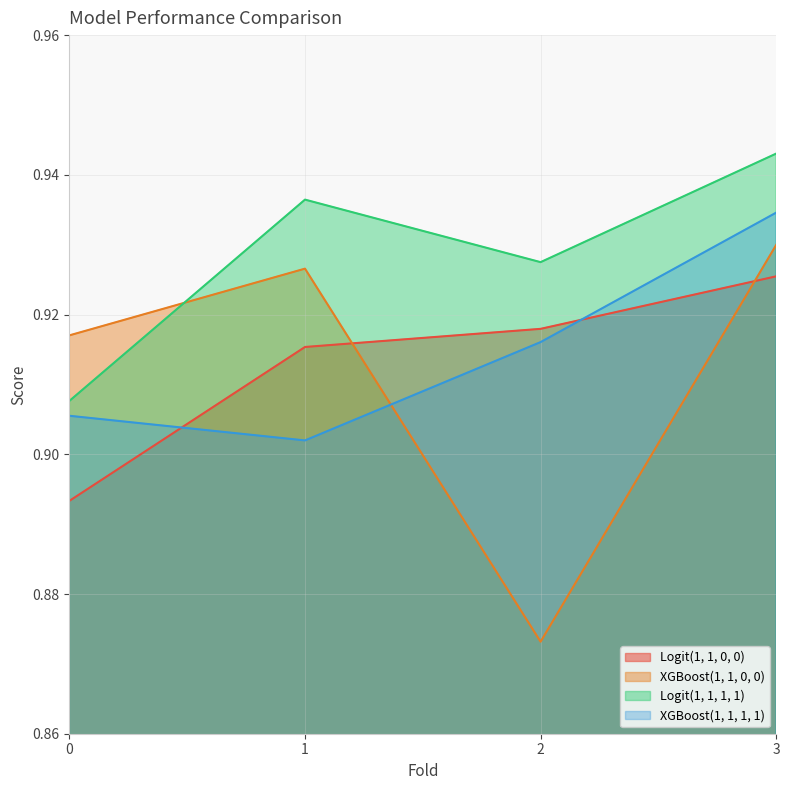

How many interior local peaks does the XGBoost(1, 1, 0, 0) series have?

1